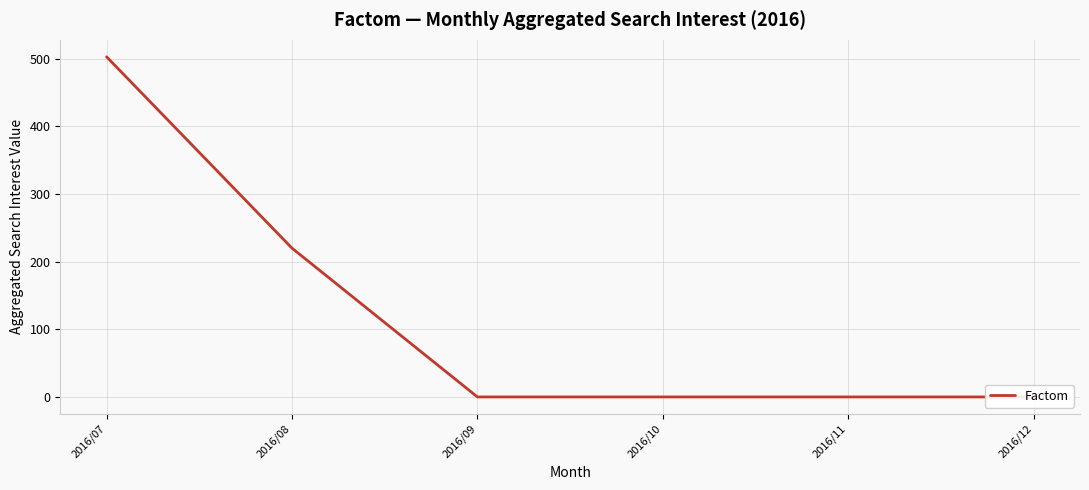

The chart shows a value of 0 at 2016/09. True or false?

True